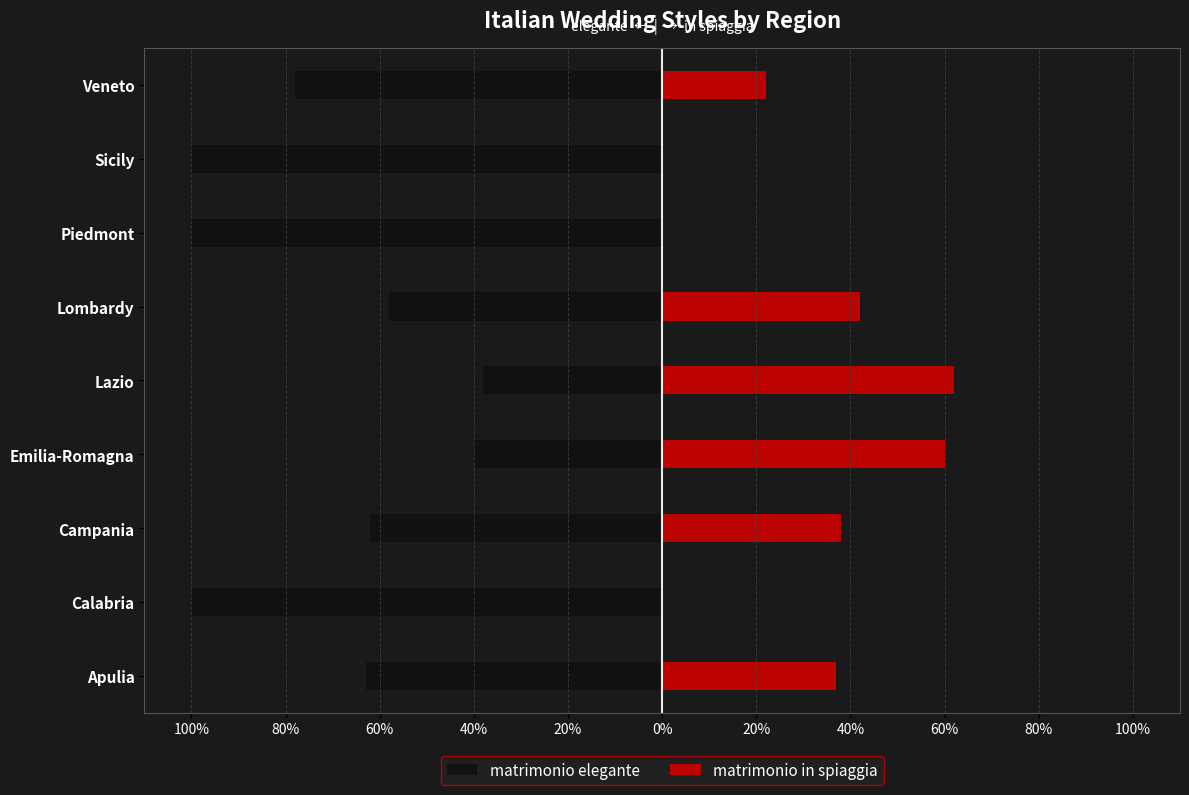

List the series in order of their peak value, highest first.

matrimonio in spiaggia, matrimonio elegante